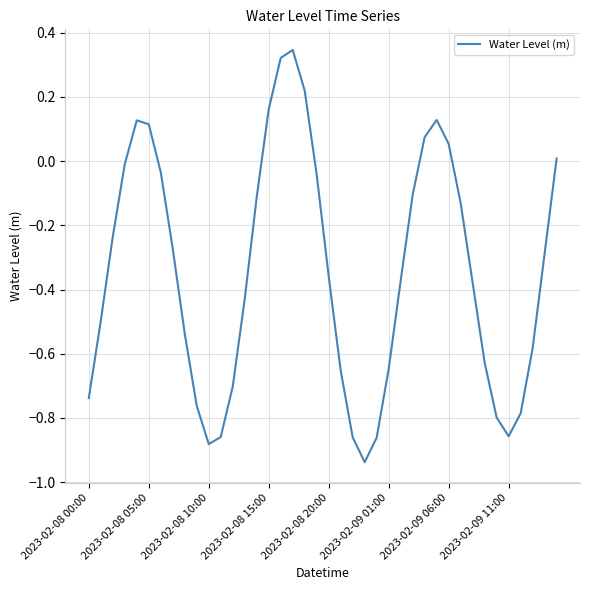

Reading left to right, what are all the values shown in this chart?

-0.7	-0.5	-0.2	-0.0	0.1	0.1	-0.0	-0.3	-0.5	-0.8	-0.9	-0.9	-0.7	-0.4	-0.1	0.2	0.3	0.3	0.2	-0.0	-0.4	-0.7	-0.9	-0.9	-0.9	-0.6	-0.4	-0.1	0.1	0.1	0.1	-0.1	-0.4	-0.6	-0.8	-0.9	-0.8	-0.6	-0.3	0.0